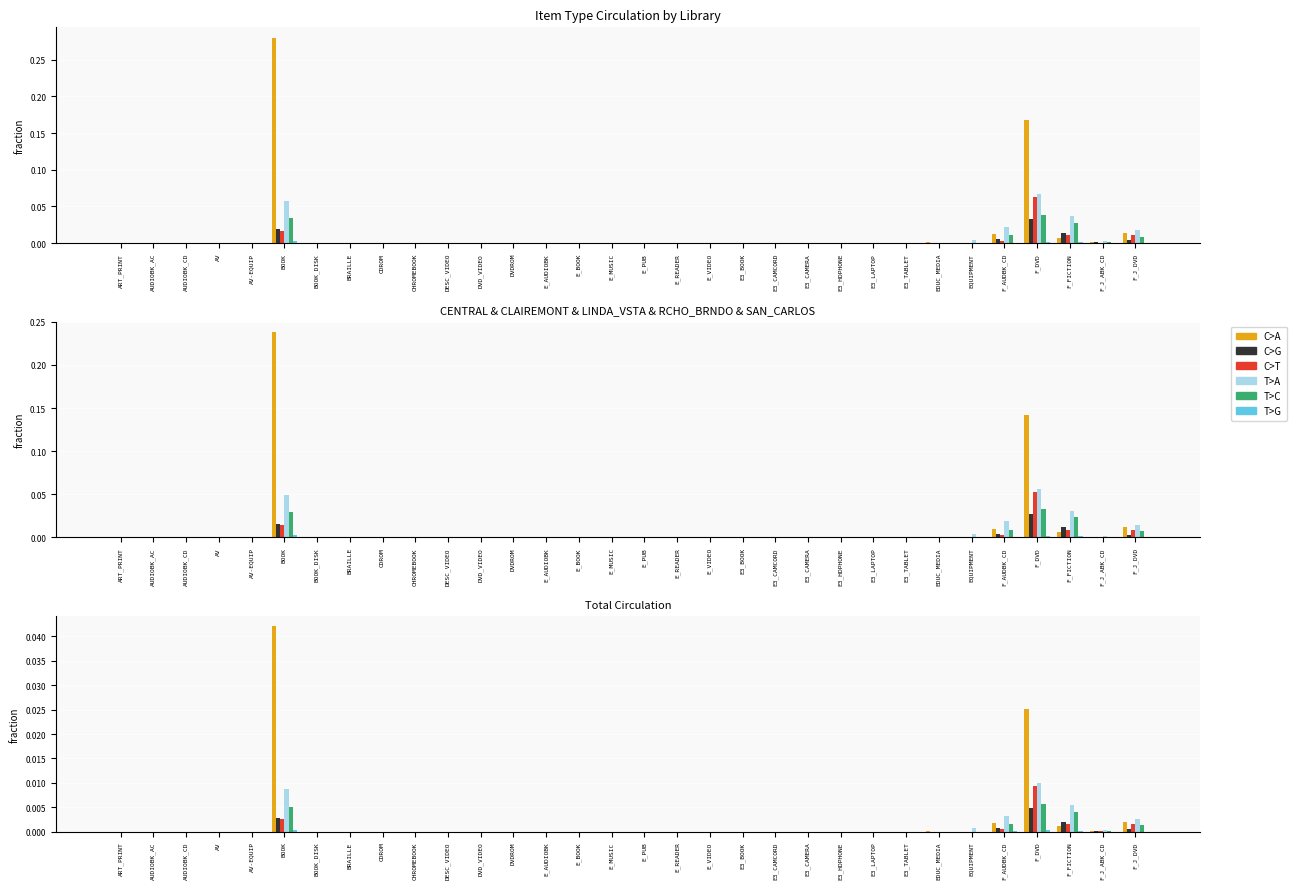

Rank the series at AV from lowest to highest value.

C>A, C>G, C>T, T>A, T>C, T>G